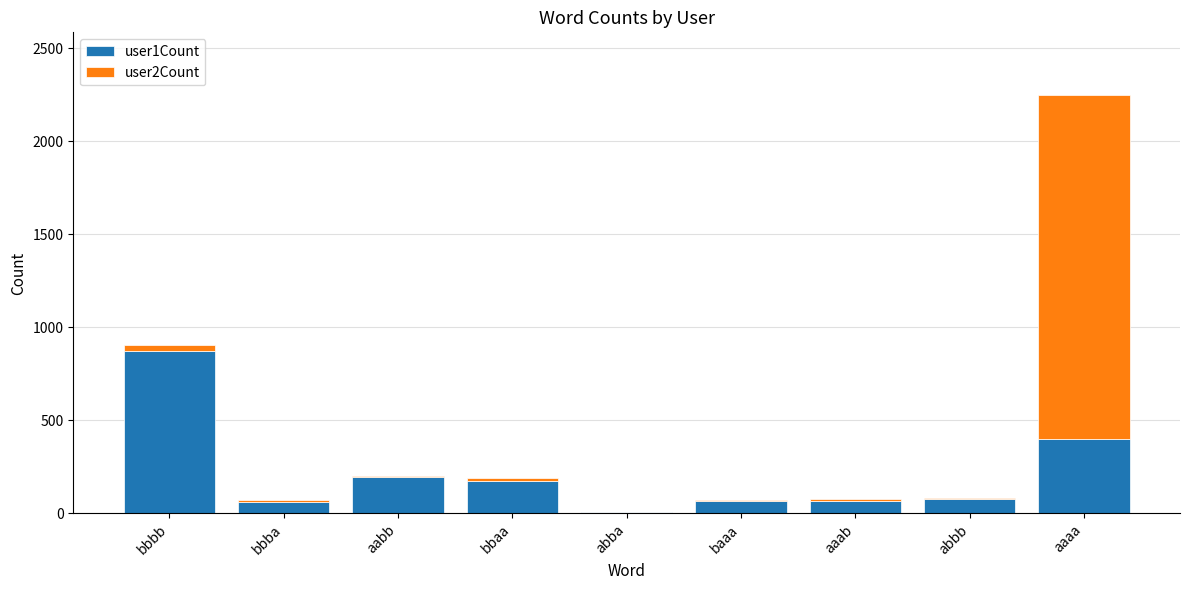

At which category is the sum across all series the highest?

aaaa